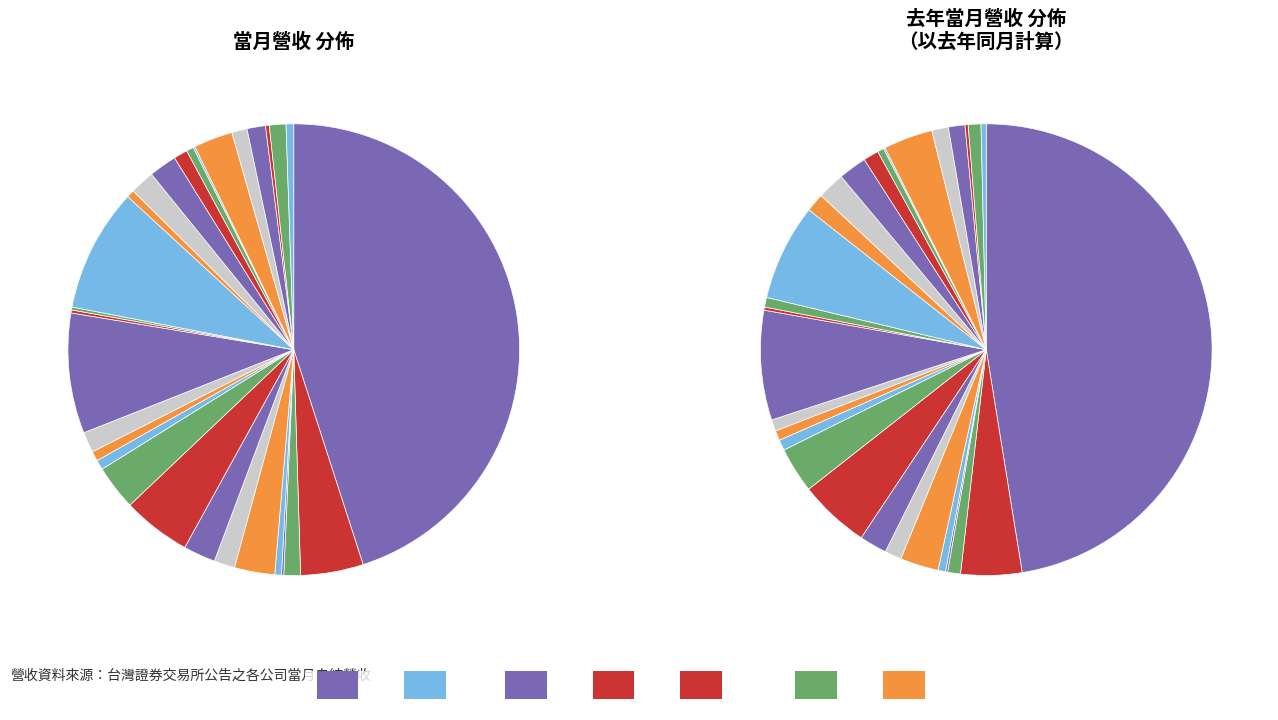

Does any single category account for the majority?

No